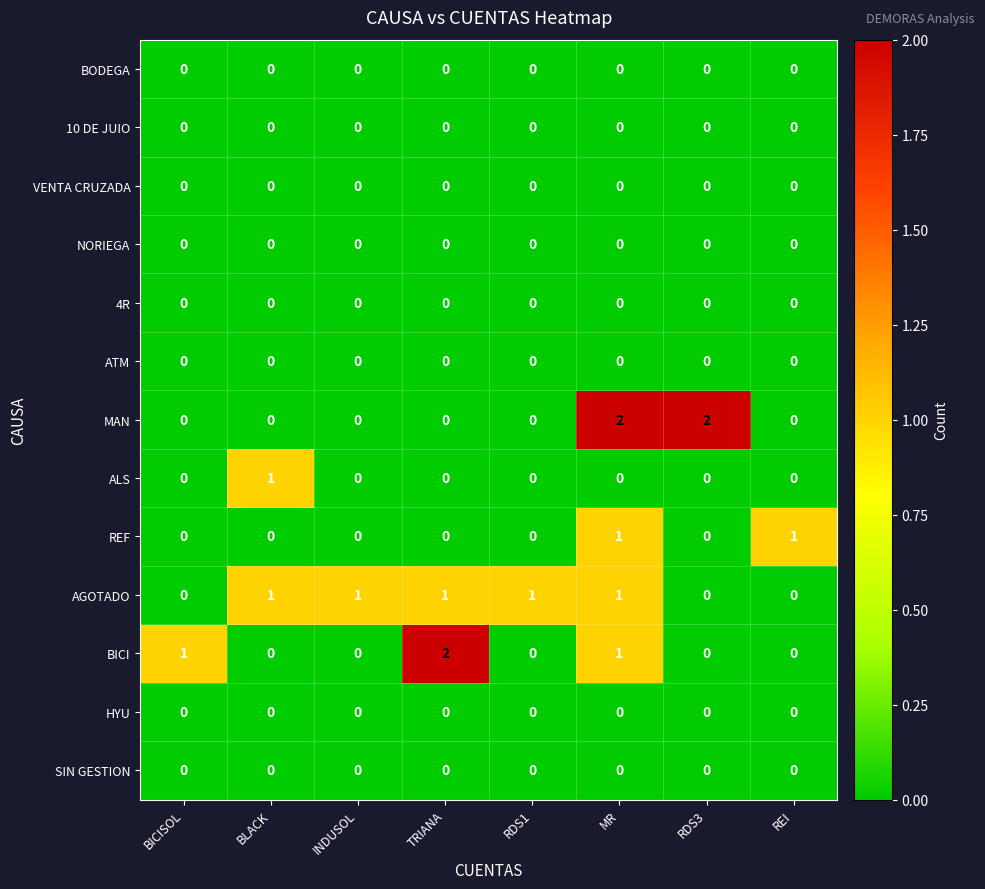

Count the AGOTADO values in the range 0 to 1.

8